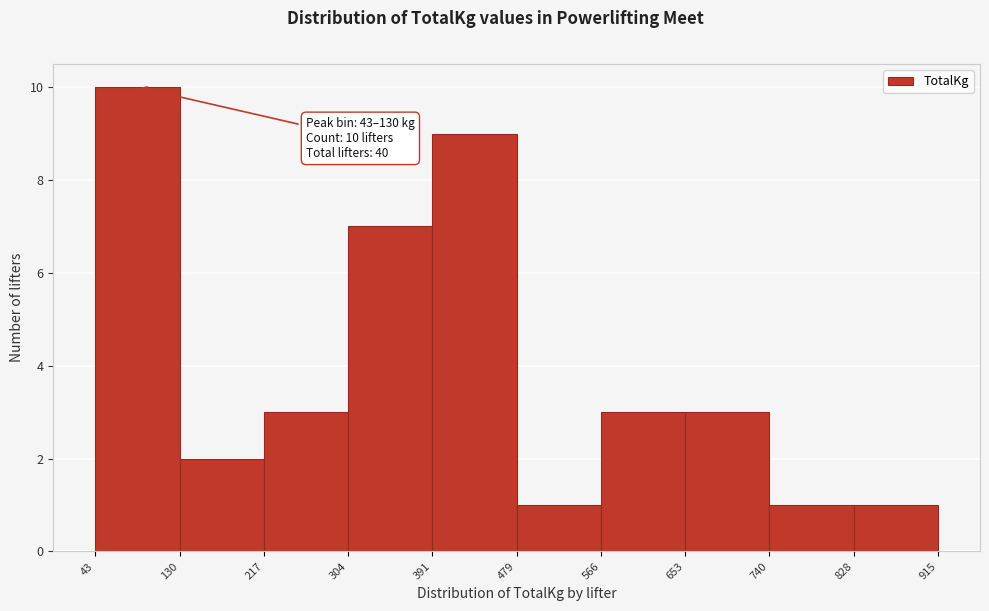

Over which range of the x-axis is the bar tallest?

43 to 130